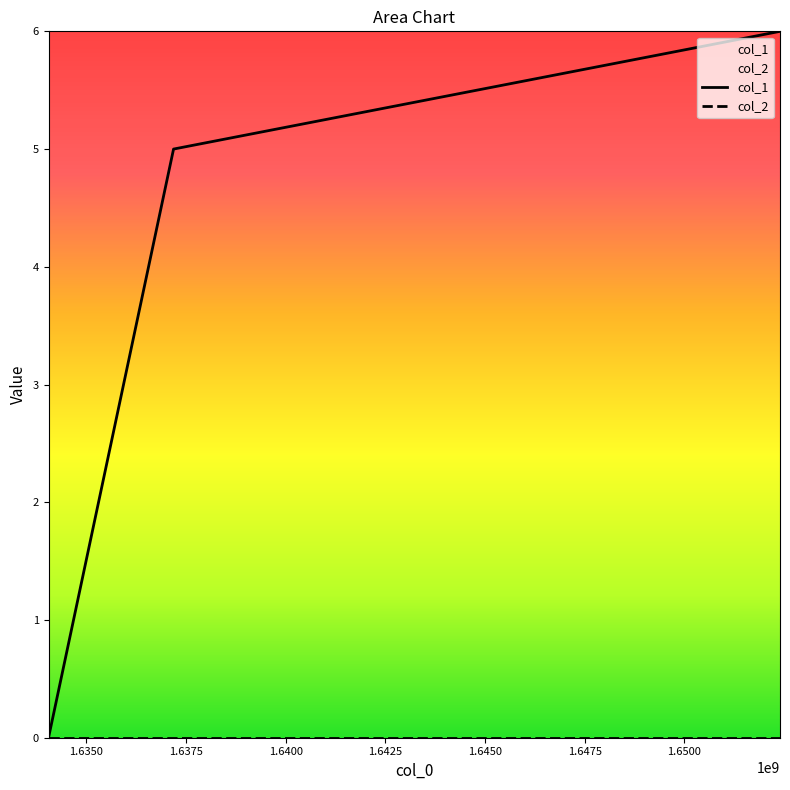

Which series has the largest range (max minus min)?

col_1